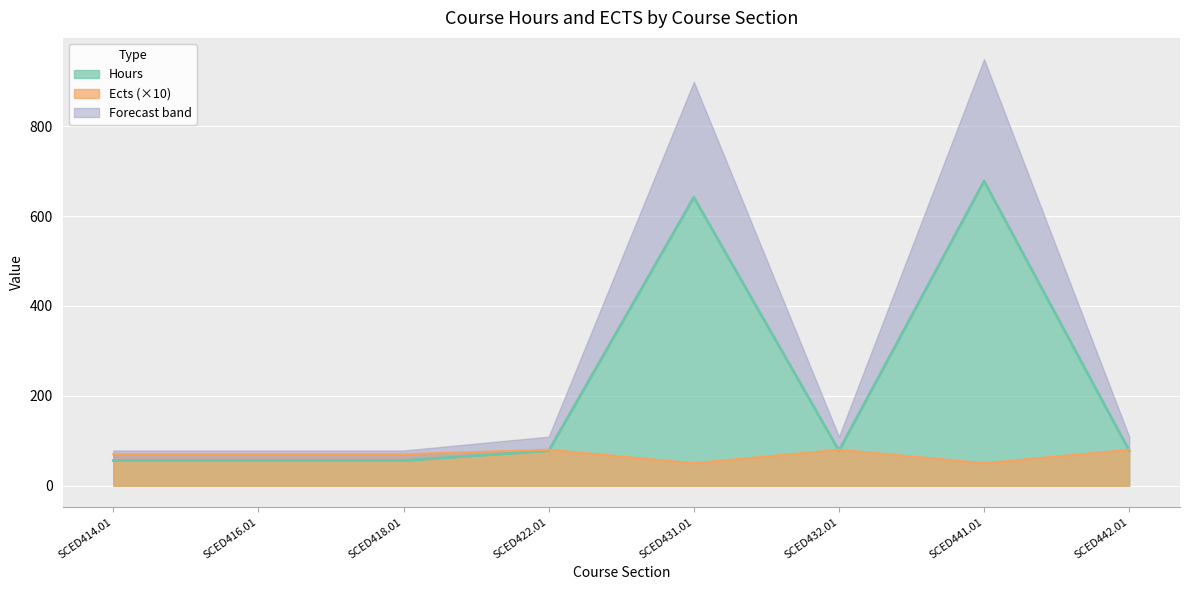

Which series ends up on top after the final intersection of Hours and Ects?

Ects